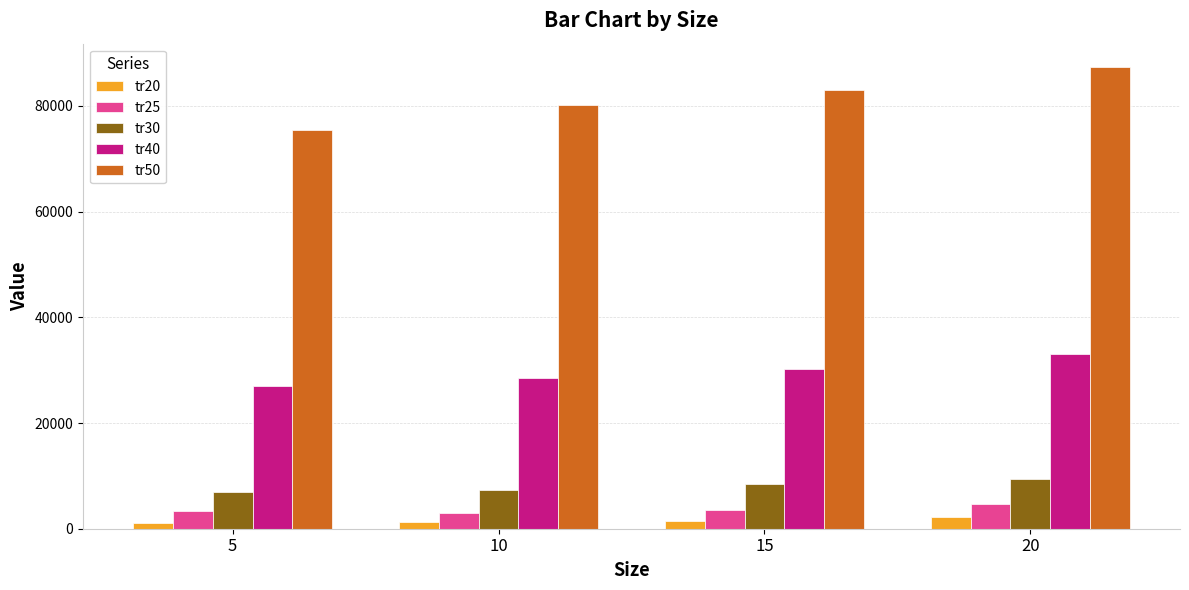

At which category is the sum across all series the highest?

20